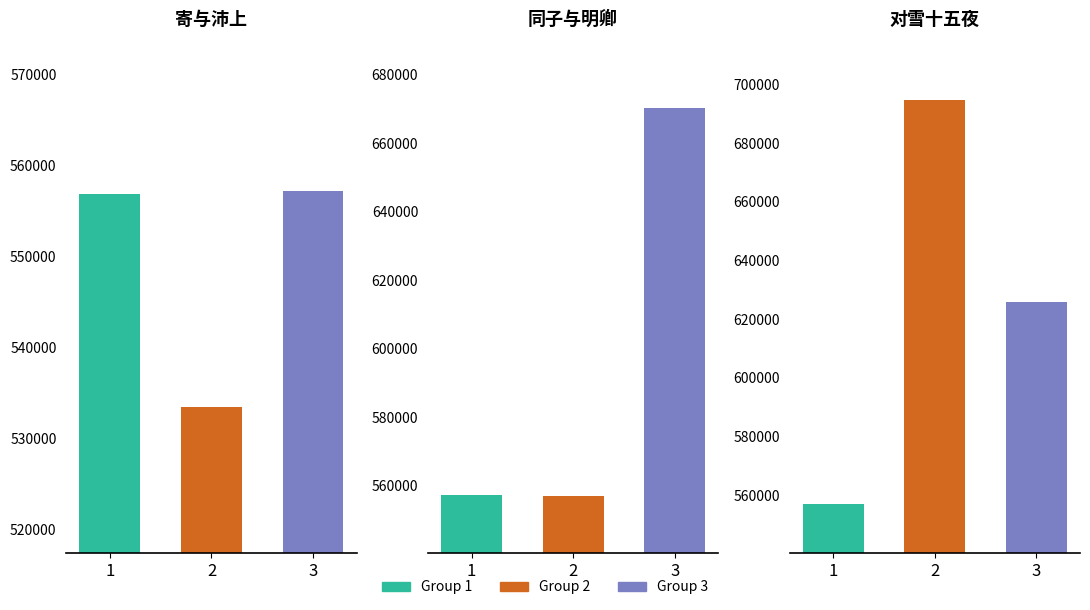

How many values are below 557173?

4